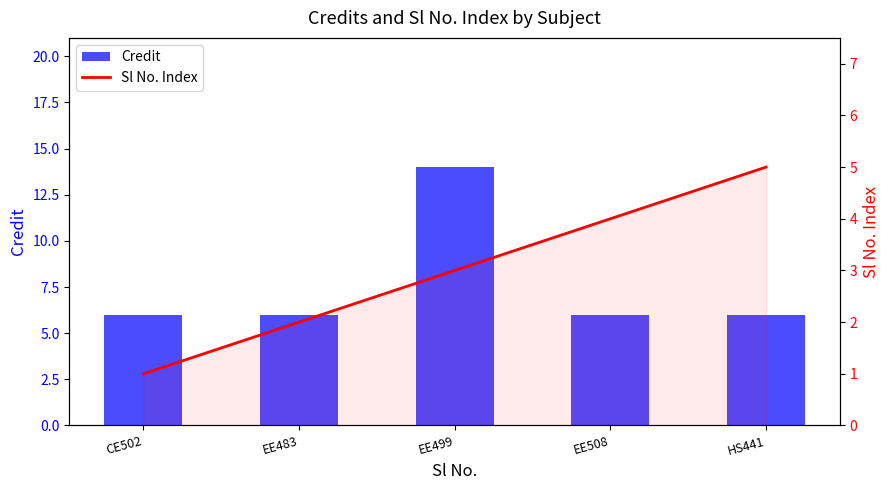

Between EE483 and CE502, which is larger?

EE483